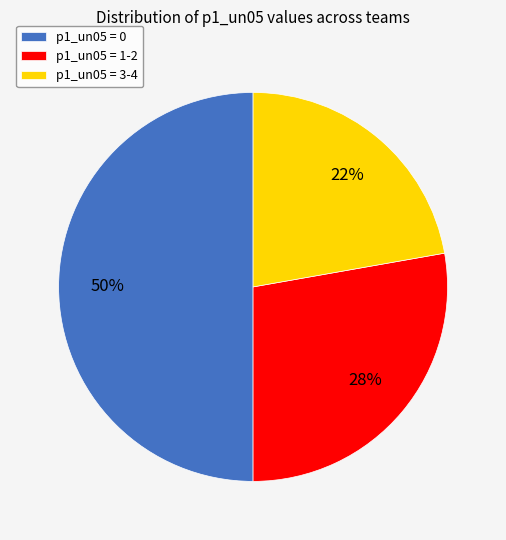

To the nearest percent, what portion does p1_un05 = 0 represent?

50%